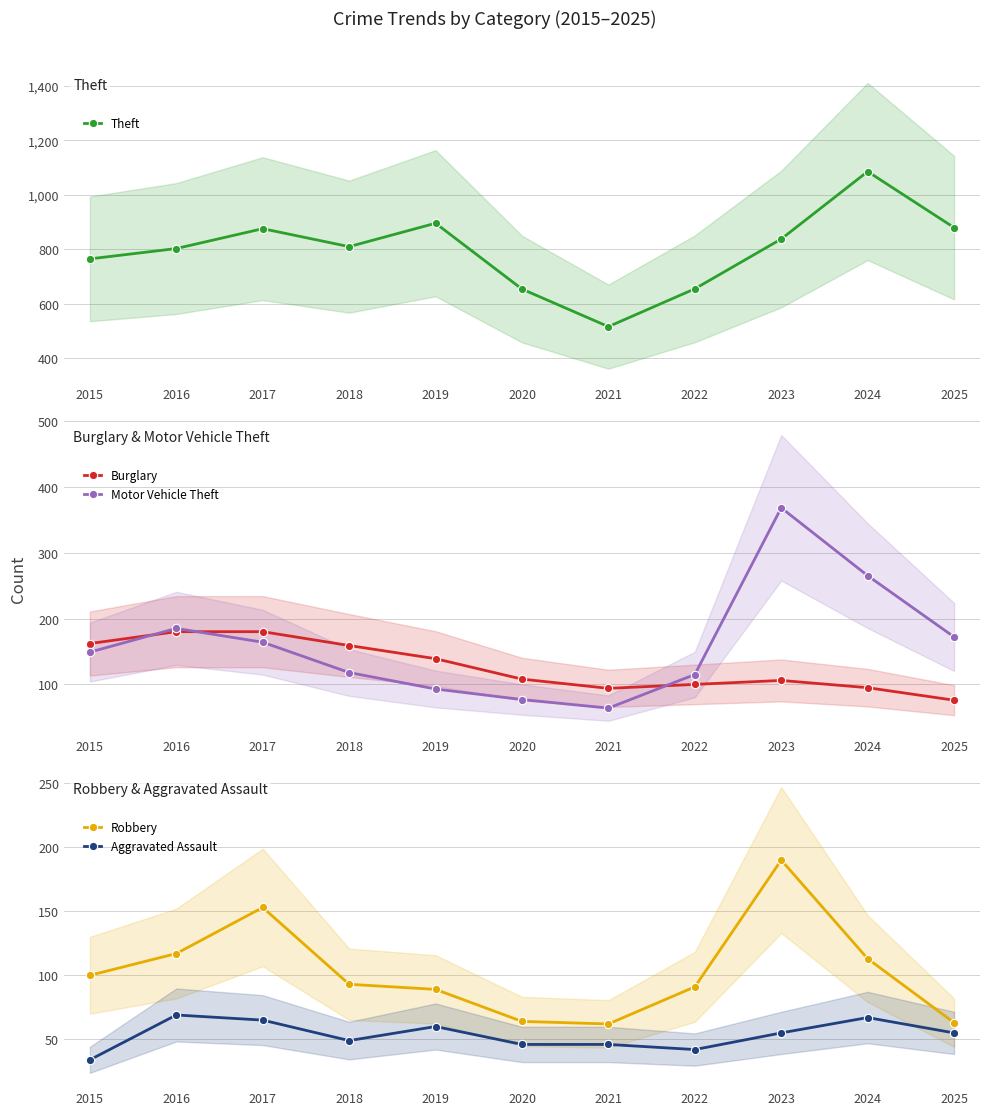

Reading right to left, extract all data points from this chart.

Theft: 2025=879	2024=1085	2023=837	2022=654	2021=515	2020=653	2019=895	2018=809	2017=875	2016=802	2015=764
Burglary: 2025=76	2024=95	2023=106	2022=100	2021=94	2020=108	2019=139	2018=159	2017=180	2016=180	2015=162
Motor Vehicle Theft: 2025=172	2024=265	2023=368	2022=115	2021=64	2020=77	2019=93	2018=118	2017=164	2016=185	2015=149
Robbery: 2025=63	2024=113	2023=190	2022=91	2021=62	2020=64	2019=89	2018=93	2017=153	2016=117	2015=100
Aggravated Assault: 2025=55	2024=67	2023=55	2022=42	2021=46	2020=46	2019=60	2018=49	2017=65	2016=69	2015=34